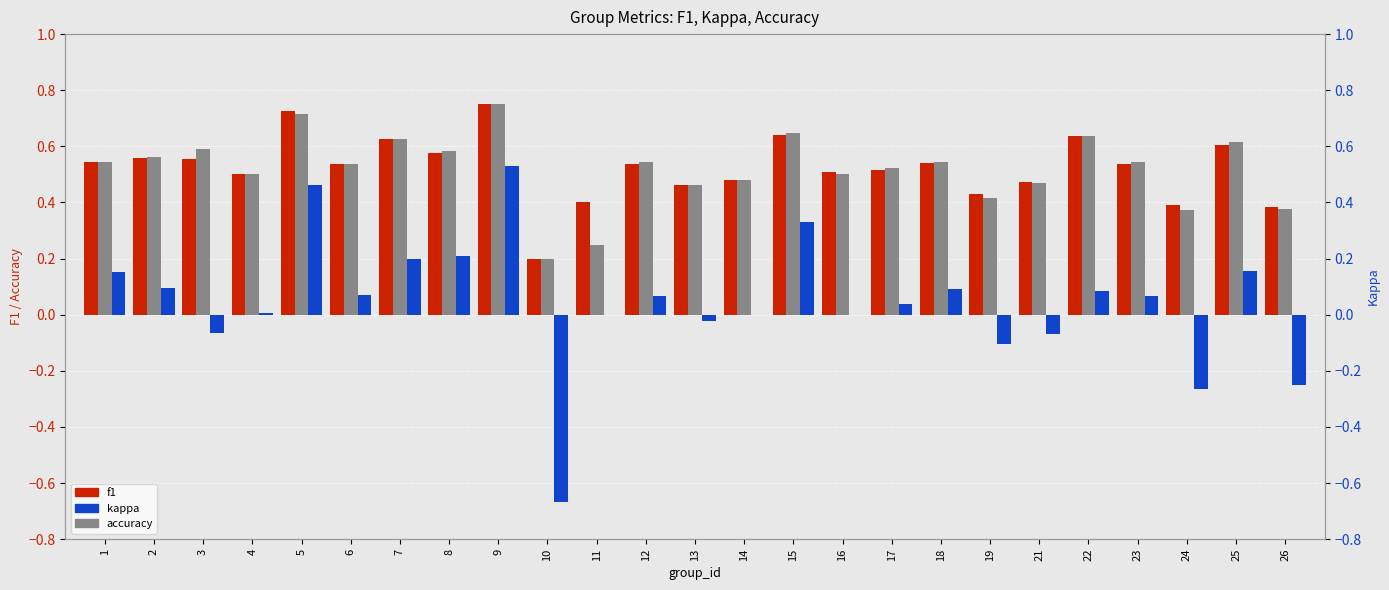

Where is kappa nearest to the value 0?

11